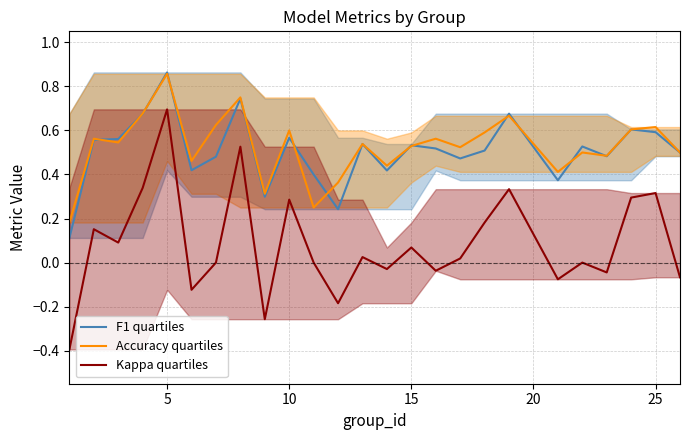

Which series has the widest spread of values?

Kappa quartiles